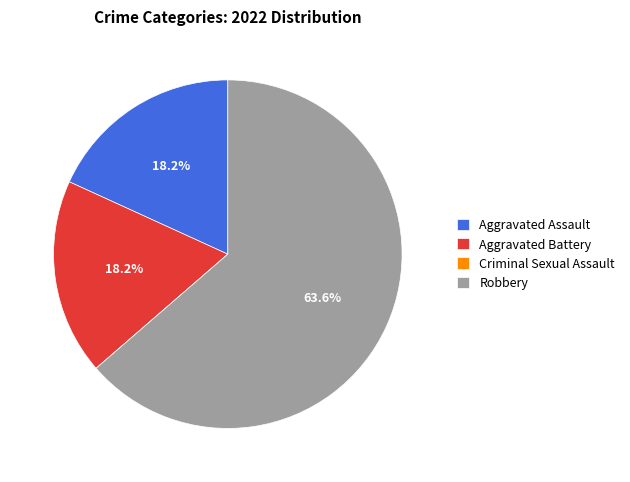

What is the ratio of the value at Aggravated Battery to the value at Robbery?

0.3